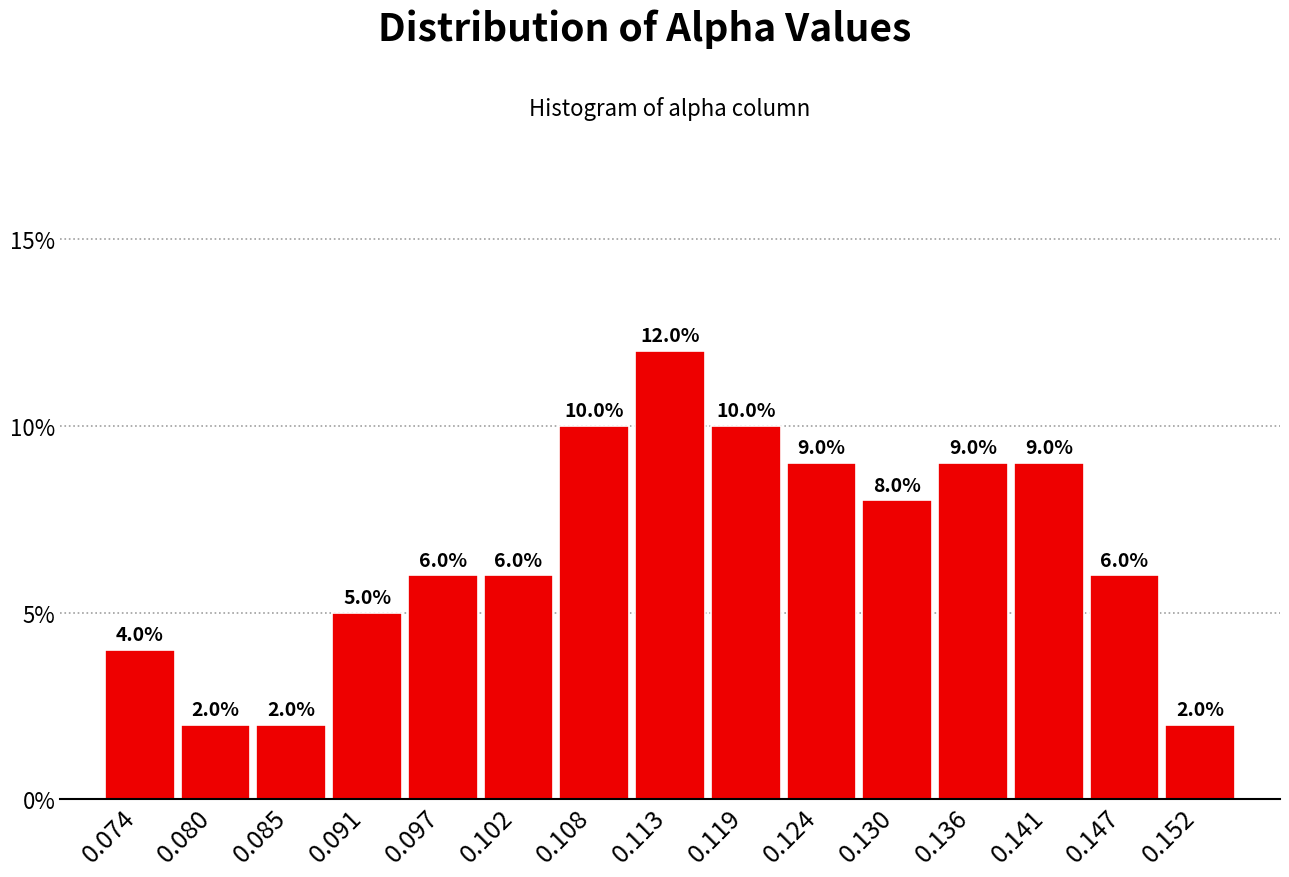

Which range on the x-axis has the tallest bar?

0.111 to 0.116